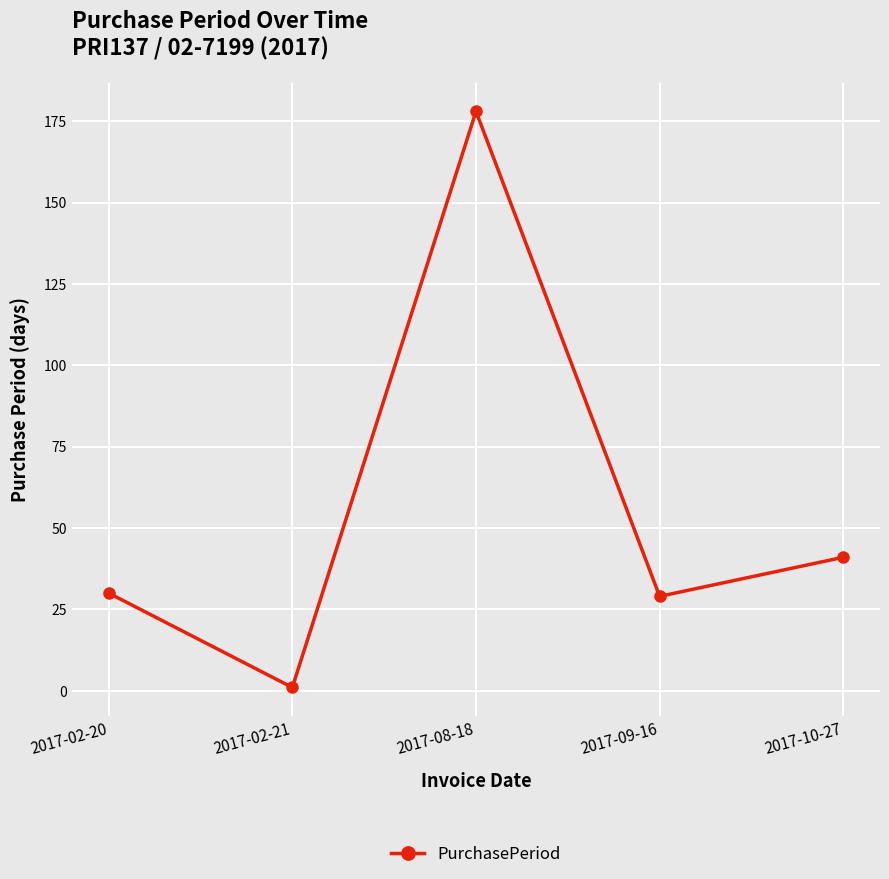

At which category does the chart reach its minimum across all series?

2017-02-21